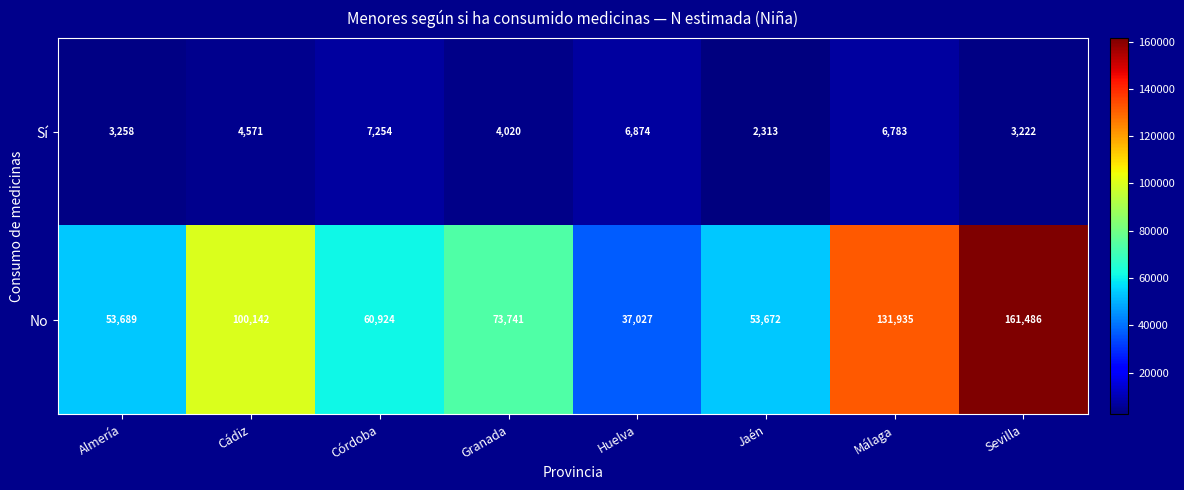

How many categories are shown in the chart?

8